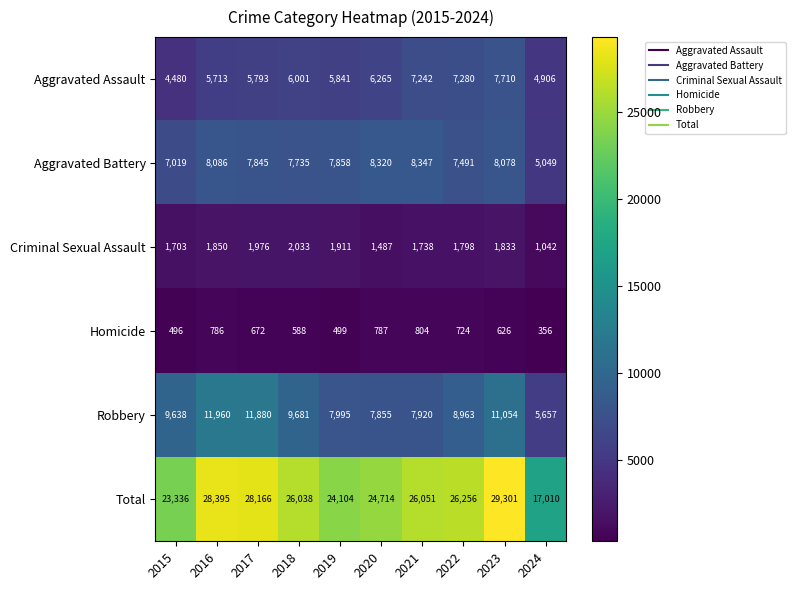

What is the difference between the Homicide values at 2015 and 2017?

176